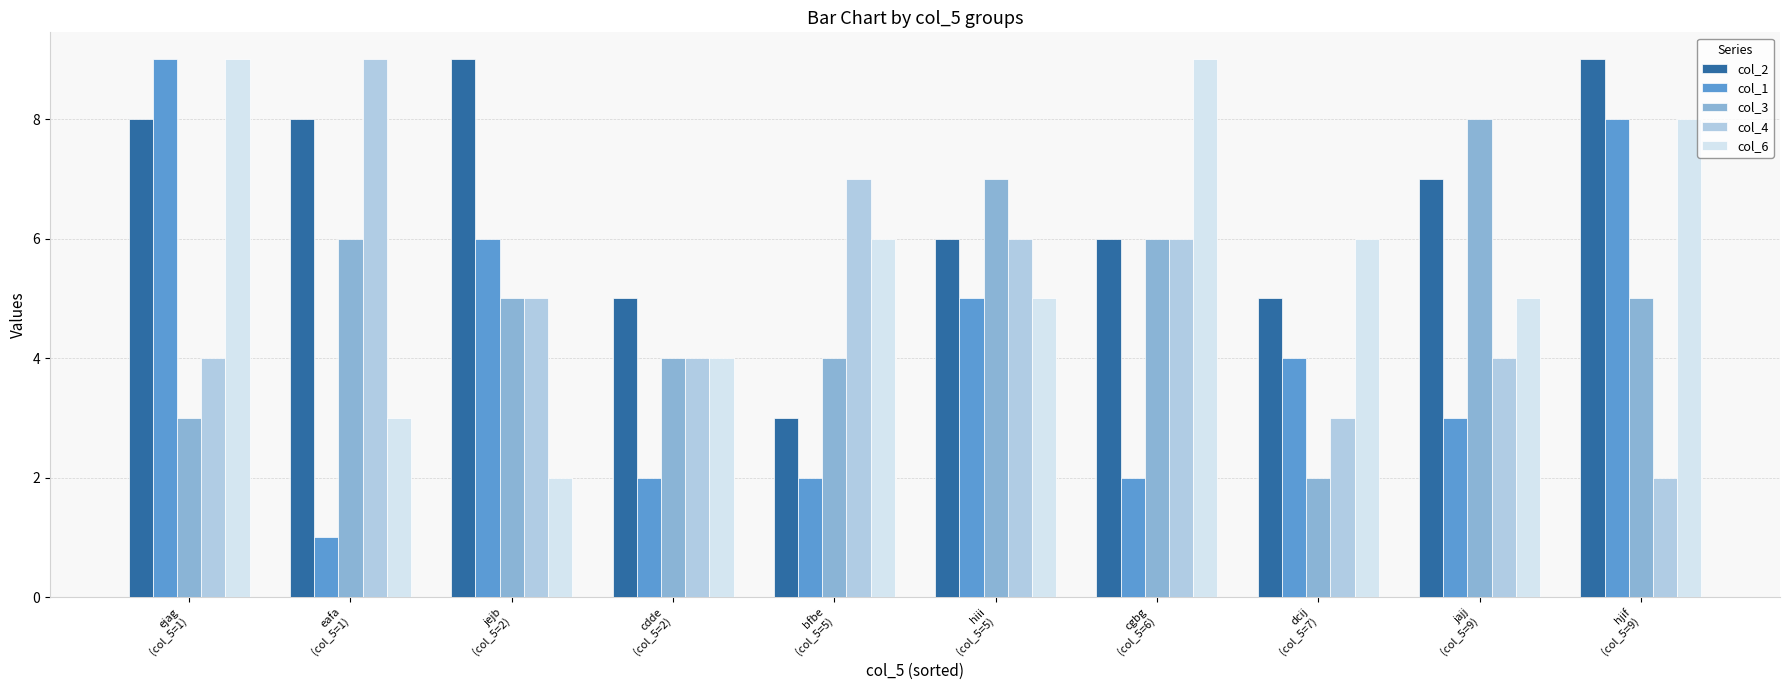

Reading left to right, list all the values displayed in this chart.

col_2: ejag
(col_5=1)=8	eafa
(col_5=1)=8	jejb
(col_5=2)=9	cdde
(col_5=2)=5	bfbe
(col_5=5)=3	hiii
(col_5=5)=6	cgbg
(col_5=6)=6	dcij
(col_5=7)=5	jajj
(col_5=9)=7	hjif
(col_5=9)=9
col_1: ejag
(col_5=1)=9	eafa
(col_5=1)=1	jejb
(col_5=2)=6	cdde
(col_5=2)=2	bfbe
(col_5=5)=2	hiii
(col_5=5)=5	cgbg
(col_5=6)=2	dcij
(col_5=7)=4	jajj
(col_5=9)=3	hjif
(col_5=9)=8
col_3: ejag
(col_5=1)=3	eafa
(col_5=1)=6	jejb
(col_5=2)=5	cdde
(col_5=2)=4	bfbe
(col_5=5)=4	hiii
(col_5=5)=7	cgbg
(col_5=6)=6	dcij
(col_5=7)=2	jajj
(col_5=9)=8	hjif
(col_5=9)=5
col_4: ejag
(col_5=1)=4	eafa
(col_5=1)=9	jejb
(col_5=2)=5	cdde
(col_5=2)=4	bfbe
(col_5=5)=7	hiii
(col_5=5)=6	cgbg
(col_5=6)=6	dcij
(col_5=7)=3	jajj
(col_5=9)=4	hjif
(col_5=9)=2
col_6: ejag
(col_5=1)=9	eafa
(col_5=1)=3	jejb
(col_5=2)=2	cdde
(col_5=2)=4	bfbe
(col_5=5)=6	hiii
(col_5=5)=5	cgbg
(col_5=6)=9	dcij
(col_5=7)=6	jajj
(col_5=9)=5	hjif
(col_5=9)=8